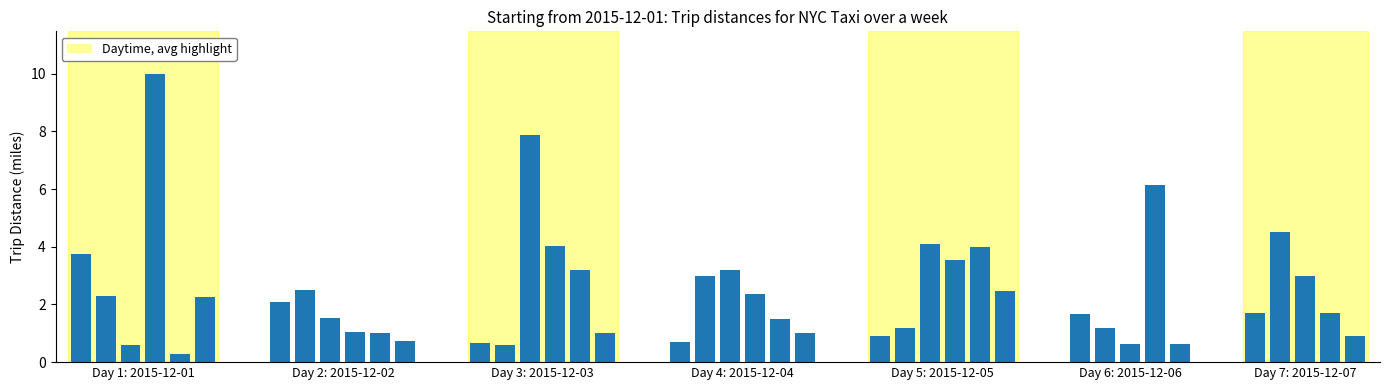

How many bars are there in total?

40